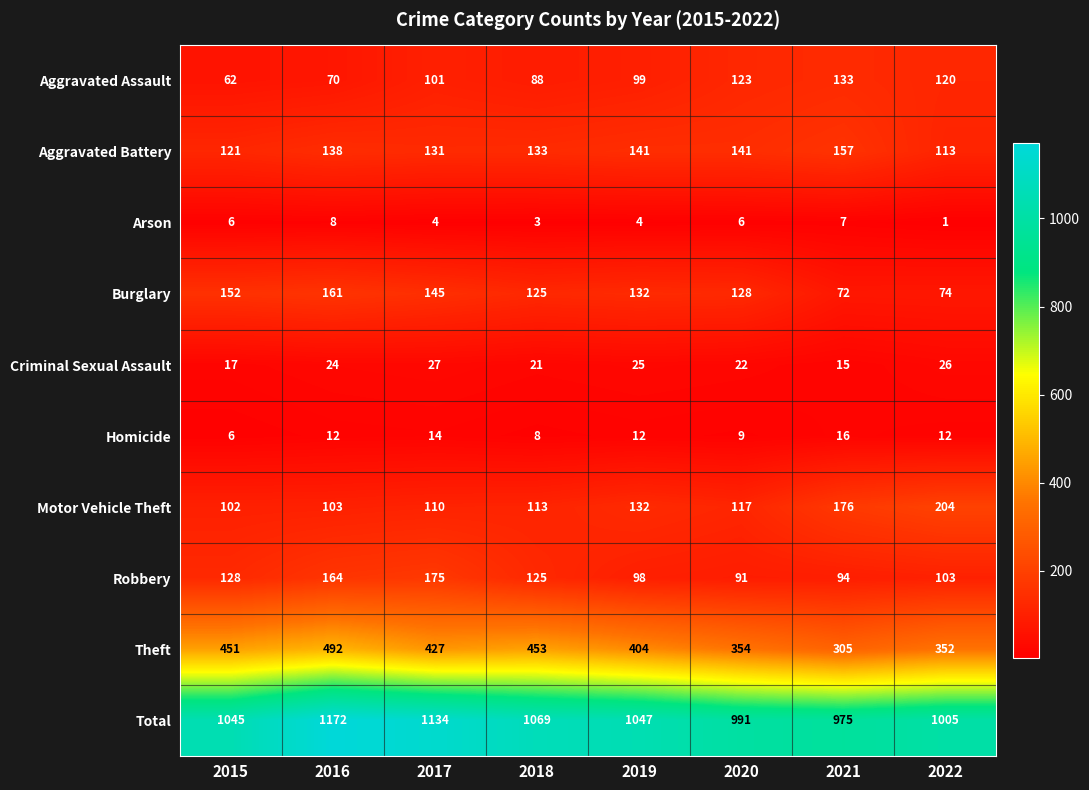

Count the number of data series in this chart.

10